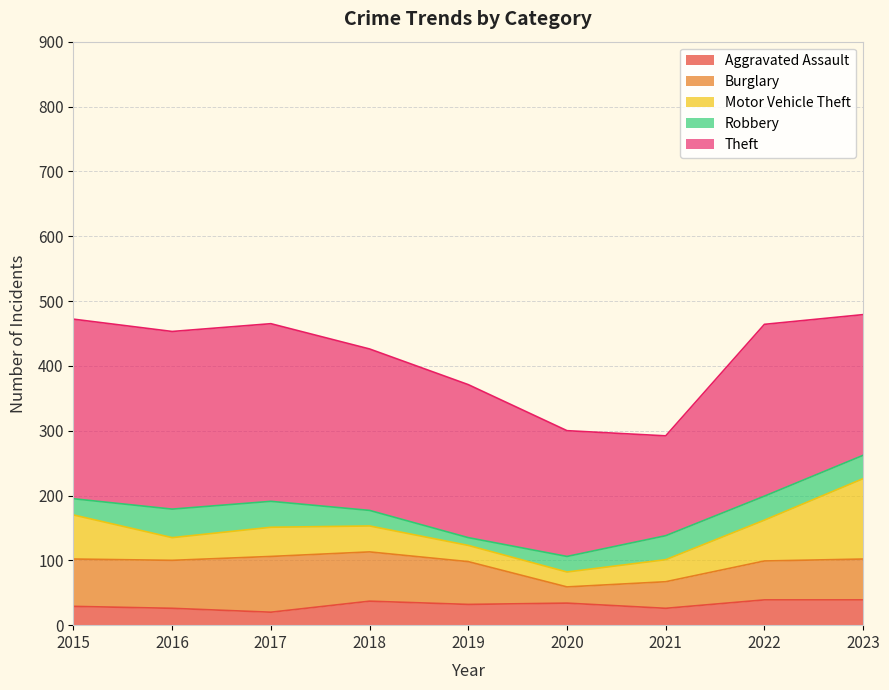

What is the spread (max minus min) of values at 2016?

248